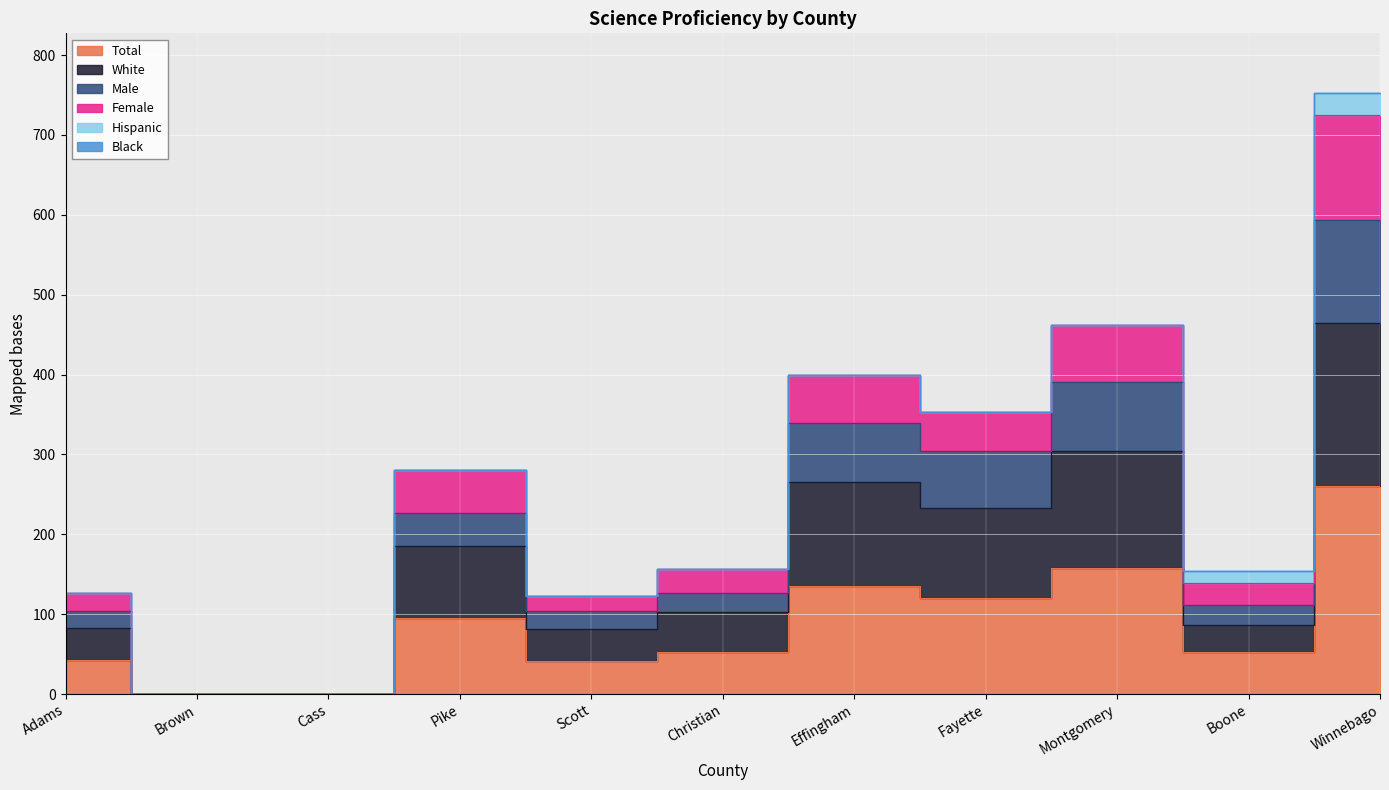

True or false: Female has a value of 462 at Montgomery.

True